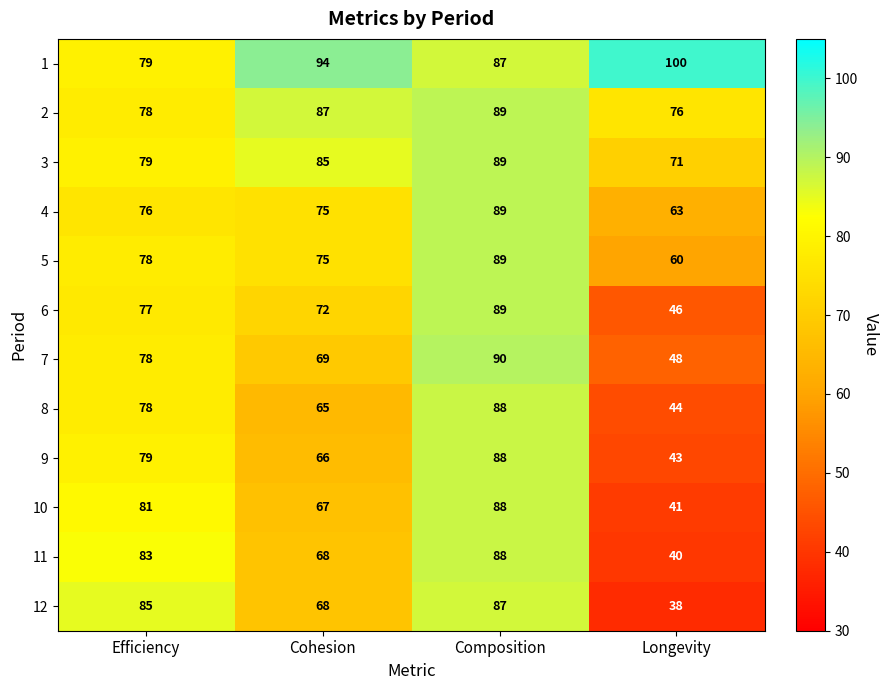

Between Cohesion and Composition, which series saw the biggest shift?

8